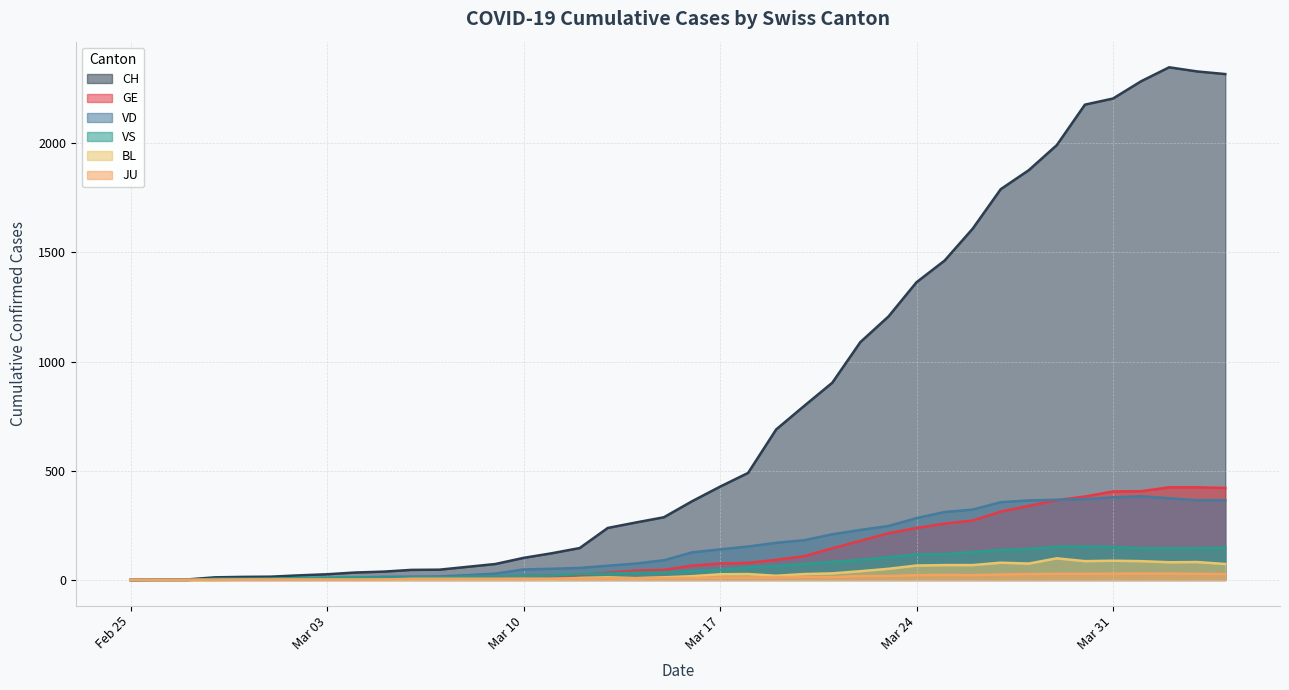

At how many categories does at least one series exceed 663?

17